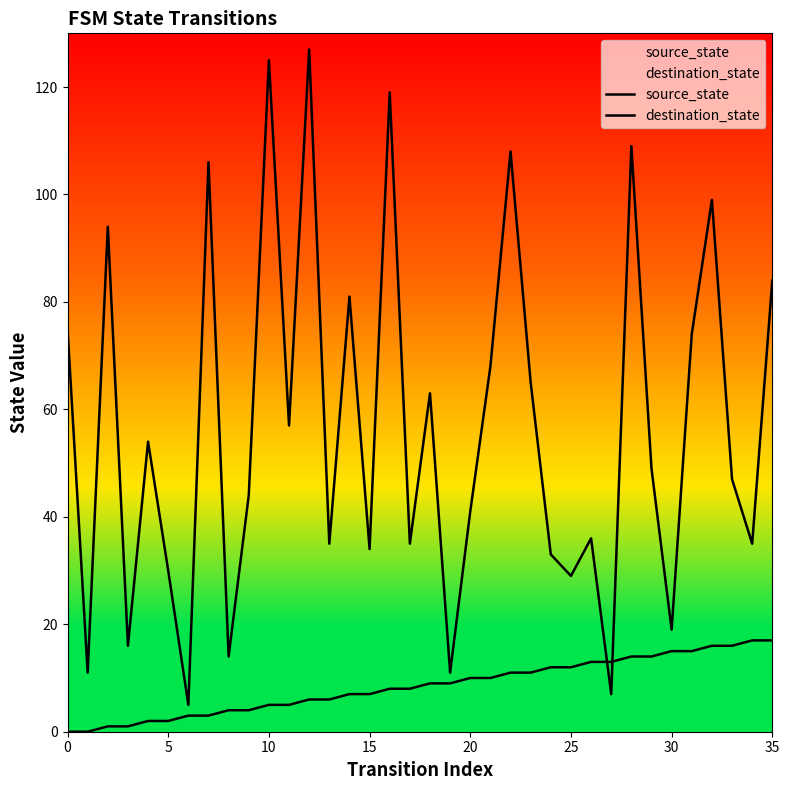

Where does the source_state series first go above 9?

20